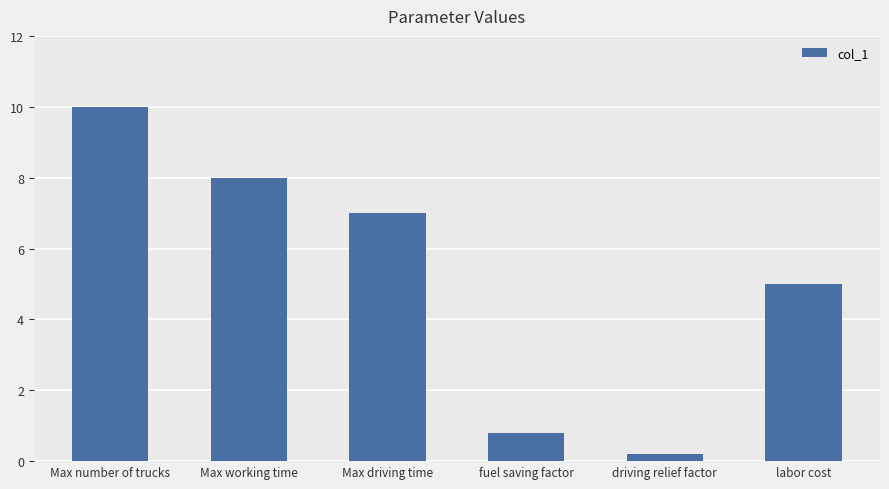

What is the maximum value shown in the chart?

10.0